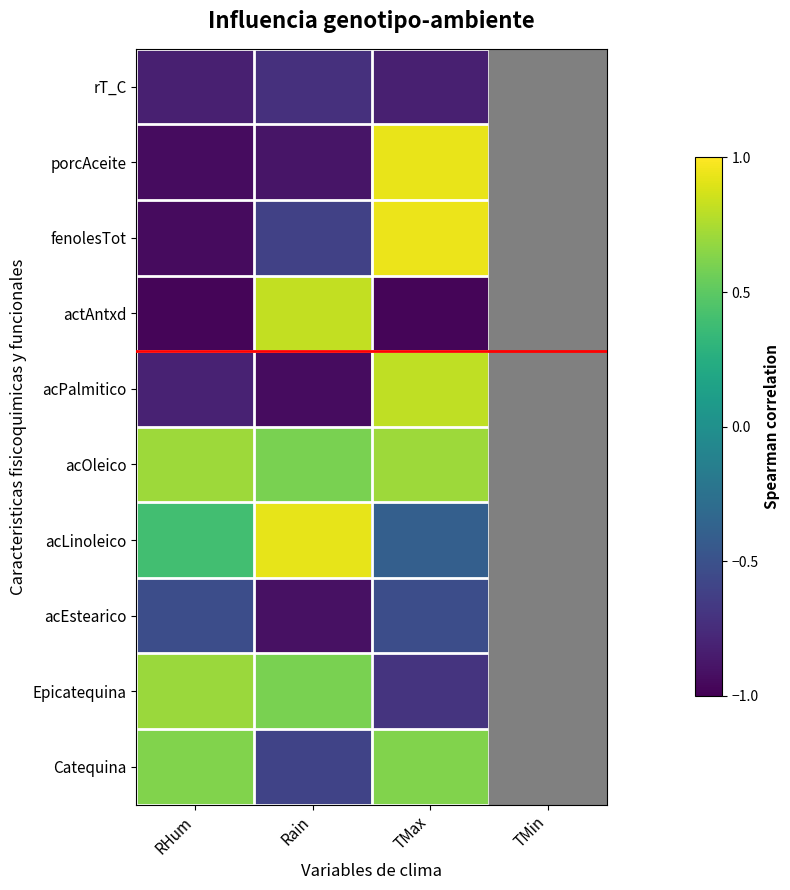

Which label corresponds to the largest value in the chart?

TMax